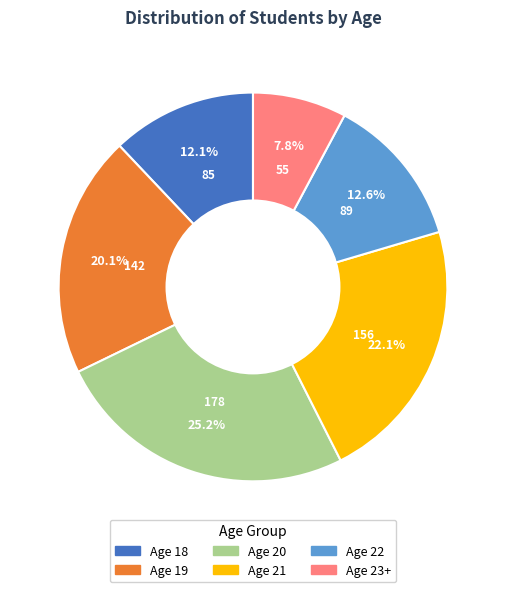

Is there a majority slice in this chart?

No